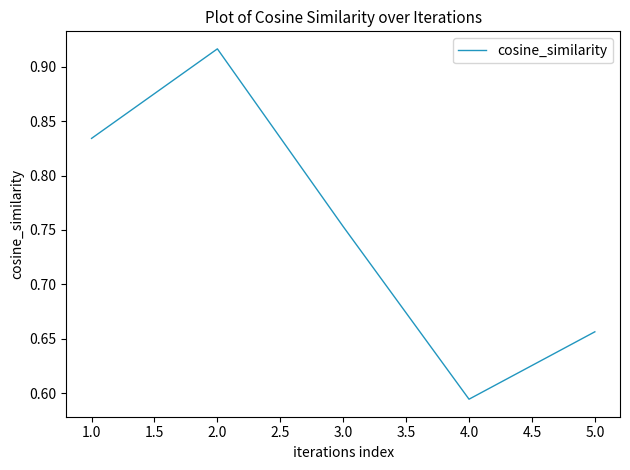

Does the chart display data point markers on the line(s)?

No